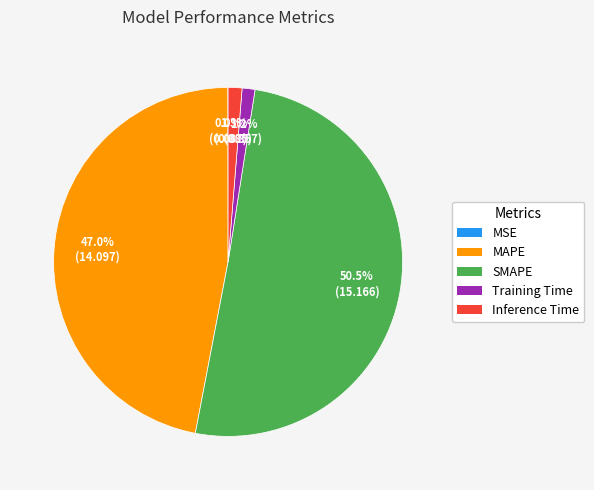

What is the majority slice?

SMAPE